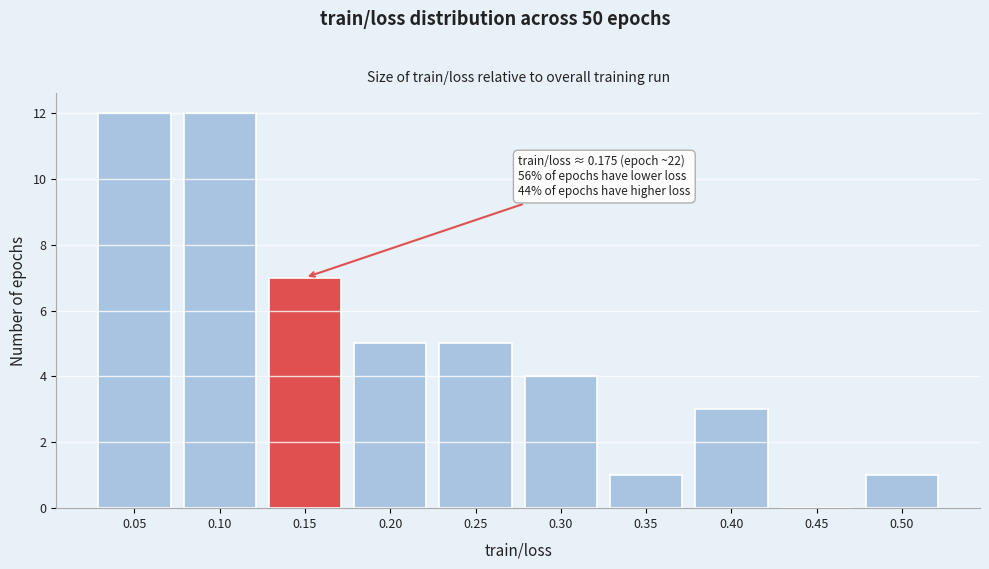

Reading left to right, what are all the values shown in this chart?

0.05=12	0.10=12	0.15=7	0.20=5	0.25=5	0.30=4	0.35=1	0.40=3	0.45=0	0.50=1